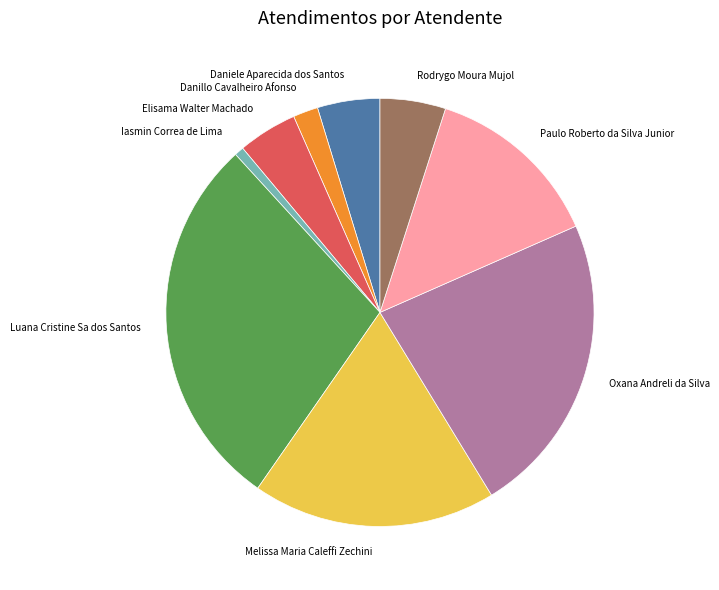

Approximately how many times larger is the value at Daniele Aparecida dos Santos compared to Luana Cristine Sa dos Santos?

0.2